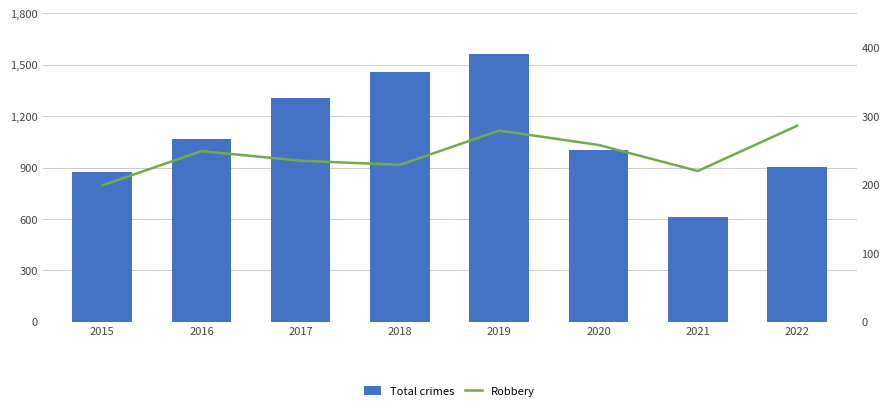

What is the greatest value displayed?

1563